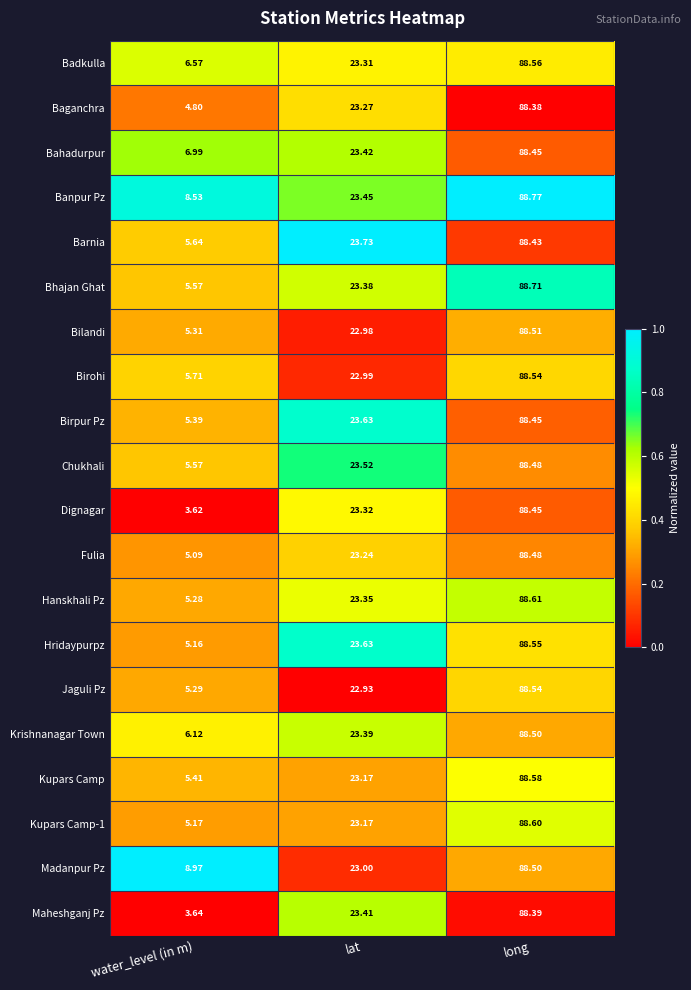

Which series has the widest spread of values?

Dignagar